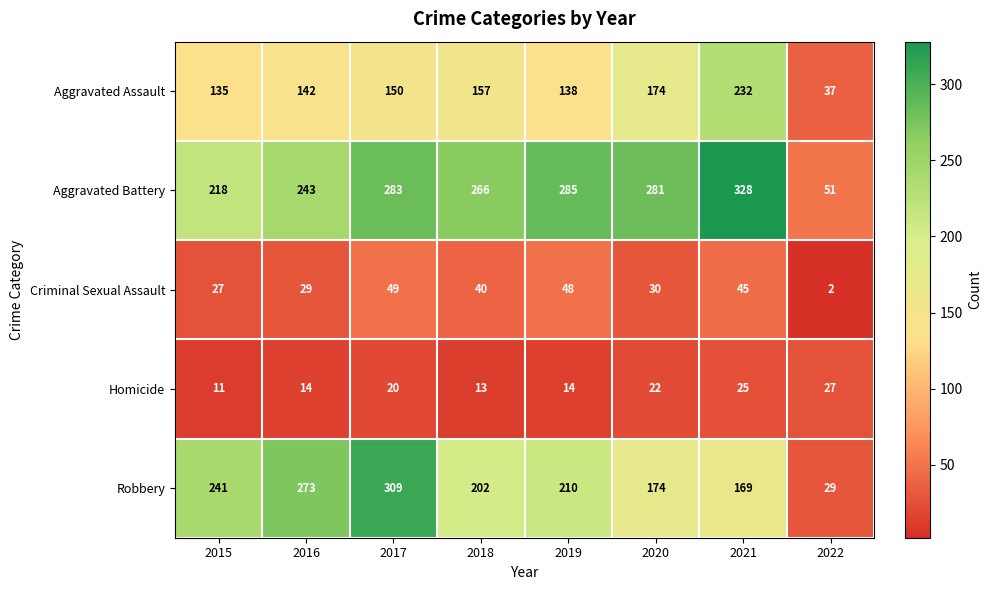

What is the difference between the highest and lowest values at 2017?

289